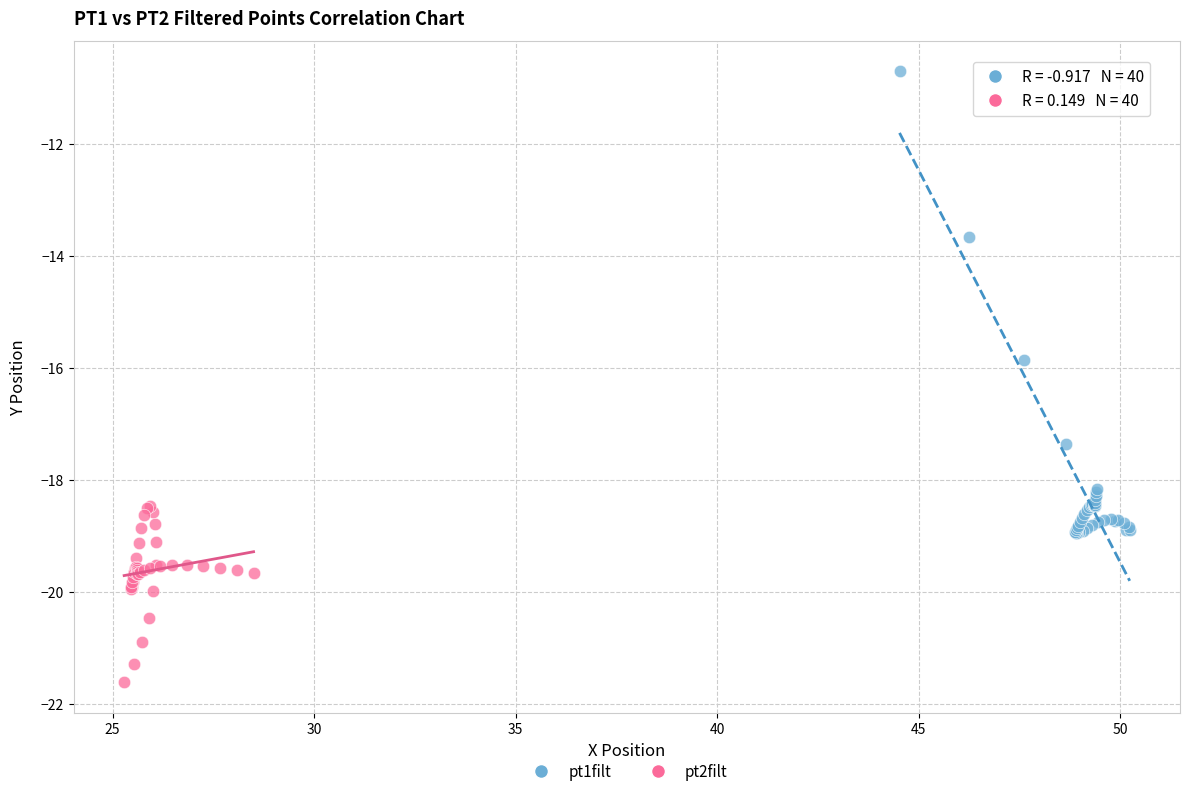

Which series has the largest Y range (max minus min)?

pt1filt